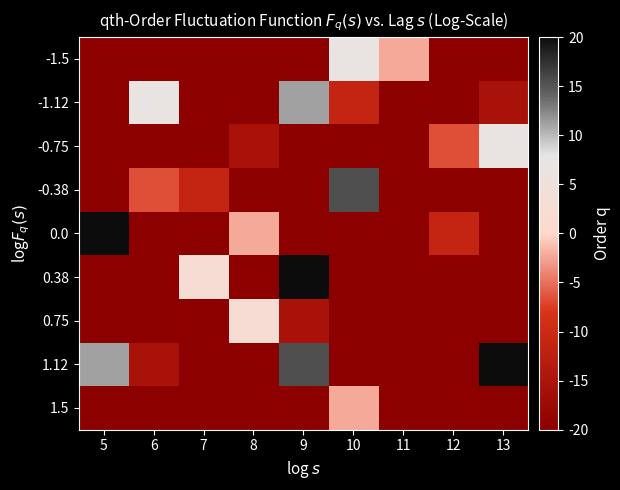

At 5, list the series in order from smallest to largest.

-1.5, -1.12, -0.75, -0.38, 0.38, 0.75, 1.5, 1.12, 0.0